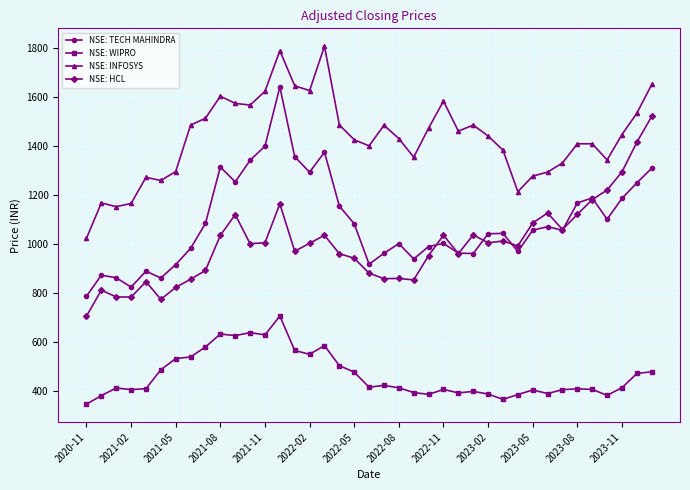

What is the value of the NSE: INFOSYS point at the 24th from the left?

1473.4